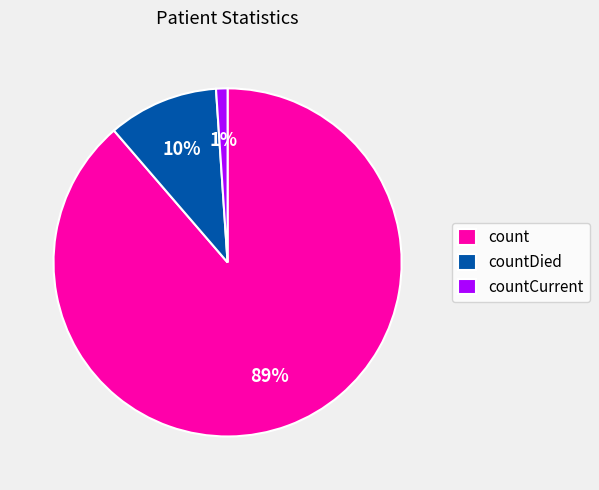

Do count and countCurrent together represent more than half of the pie?

Yes